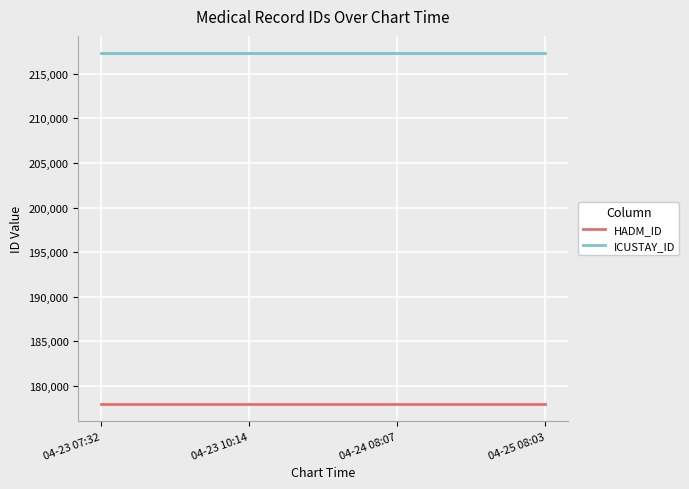

List the series in order of their peak value, lowest first.

HADM_ID, ICUSTAY_ID